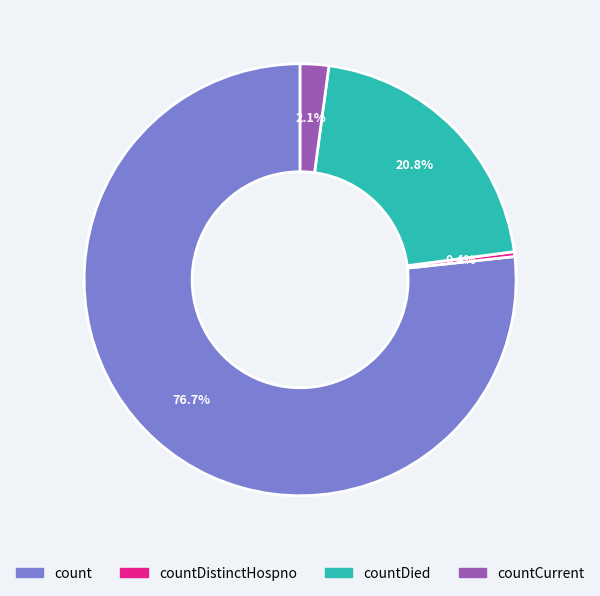

The countDied slice represents 21% of the pie. True or false?

True